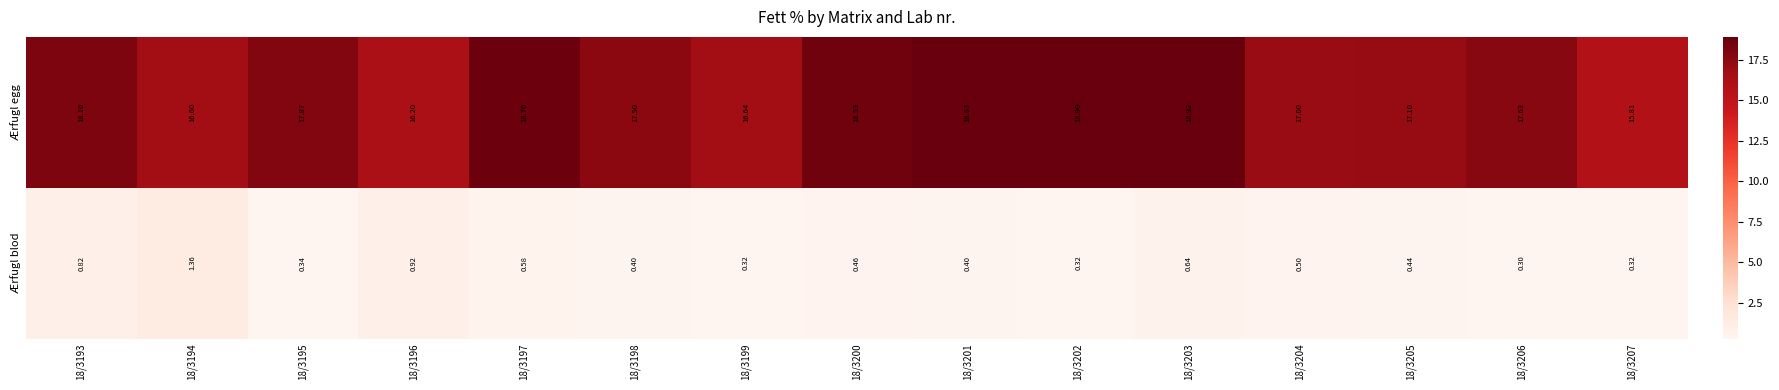

Rank the series at 18/3202 from lowest to highest value.

Ærfugl blod, Ærfugl egg